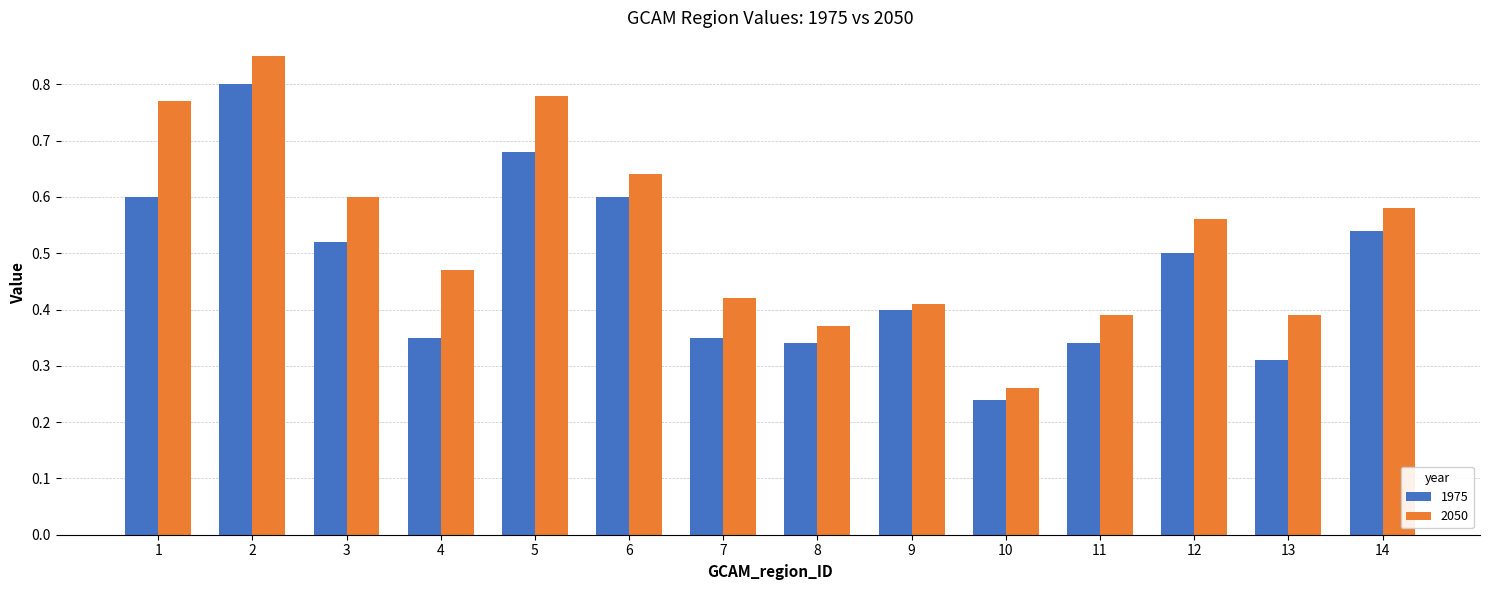

Is the value of 2050 at 12 greater than the value of 1975 at 6?

No